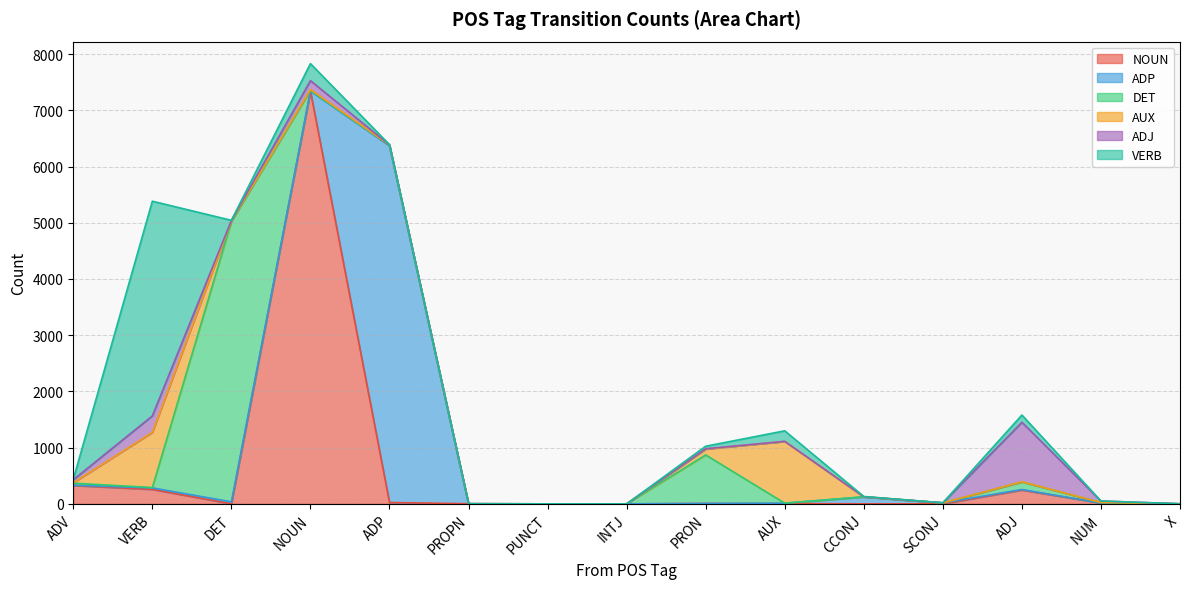

True or false: ADP and ADJ cross at least once.

True